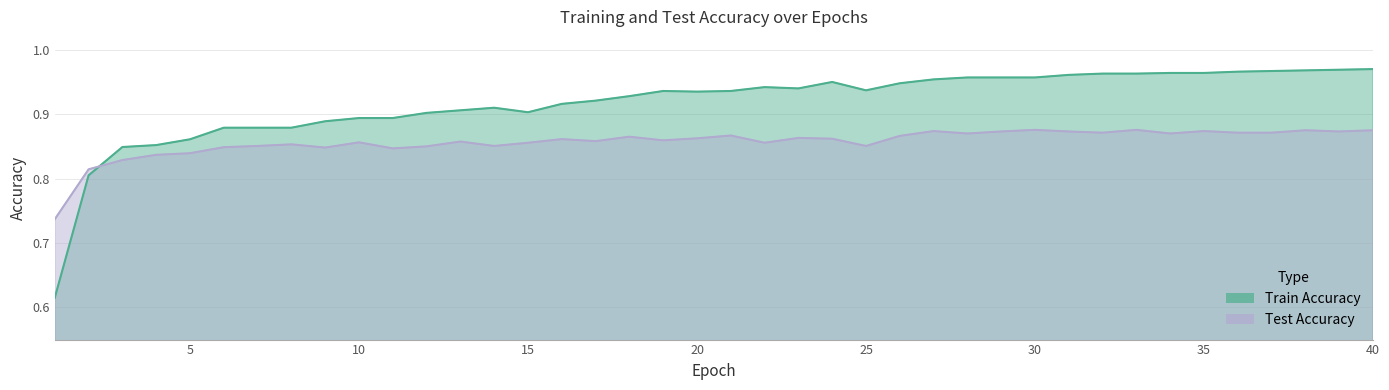

True or false: train_acc has more than 0 points higher than both neighbors.

True